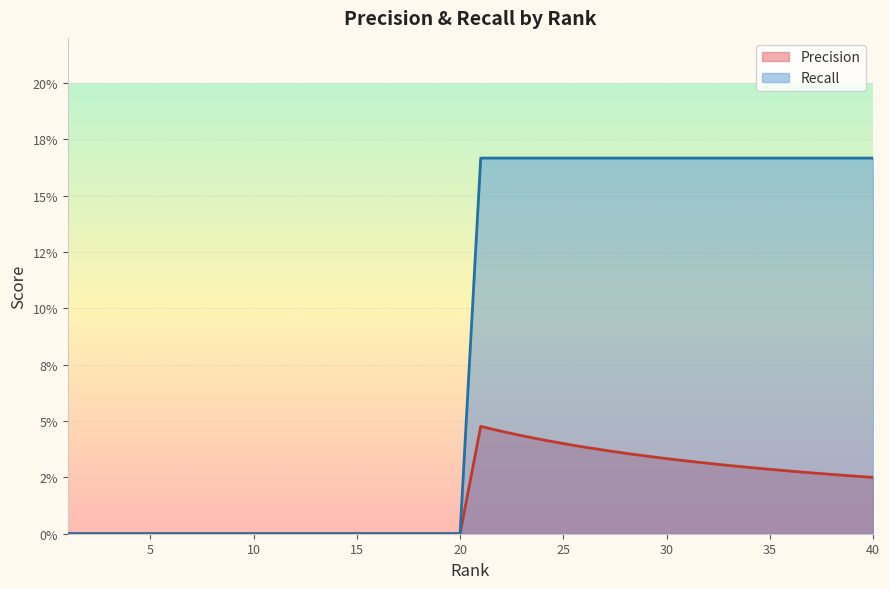

Is the value of Precision at 39.0 greater than the value of Recall at 19.0?

Yes